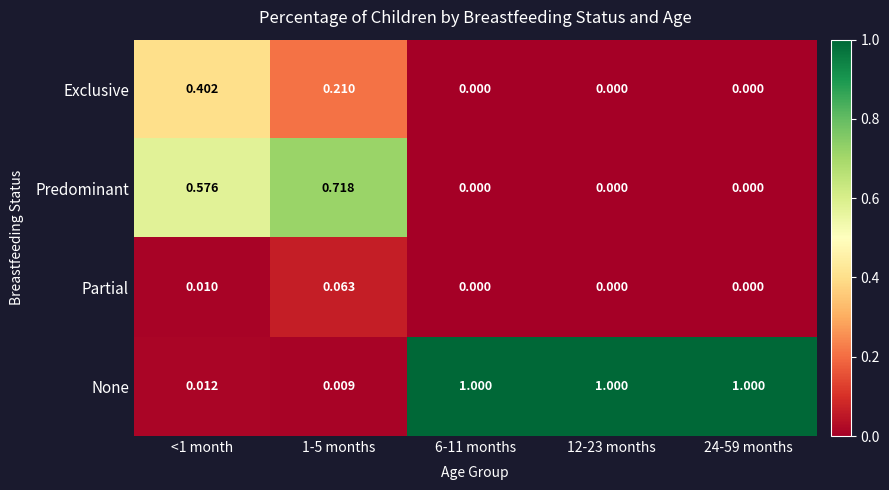

Which series has the widest spread of values?

None